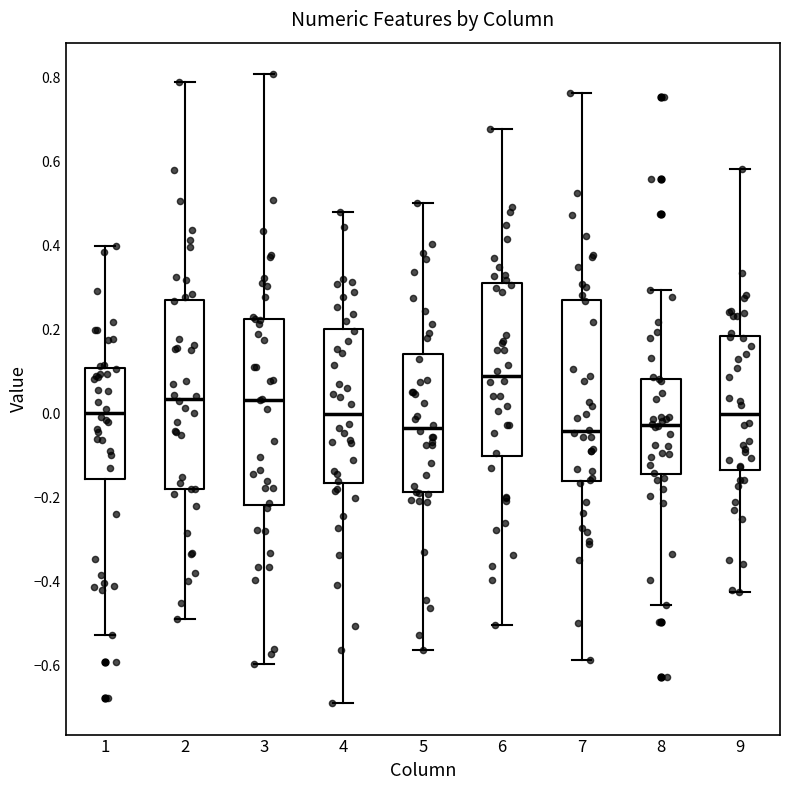

Reading left to right, transcribe this box plot: for each box, give where its median line is, the range the box spans, and where its two whiskers end, as read against the y-axis. The values are not printed on the chart, so give them approximately, as read against the axis.

1: median 0.00, box -0.16 to 0.10, whiskers -0.52 to 0.40
2: median 0.04, box -0.18 to 0.28, whiskers -0.48 to 0.78
3: median 0.04, box -0.22 to 0.22, whiskers -0.60 to 0.80
4: median 0.00, box -0.16 to 0.20, whiskers -0.68 to 0.48
5: median -0.04, box -0.18 to 0.14, whiskers -0.56 to 0.50
6: median 0.08, box -0.10 to 0.32, whiskers -0.50 to 0.68
7: median -0.04, box -0.16 to 0.28, whiskers -0.58 to 0.76
8: median -0.02, box -0.14 to 0.08, whiskers -0.46 to 0.30
9: median 0.00, box -0.14 to 0.18, whiskers -0.42 to 0.58